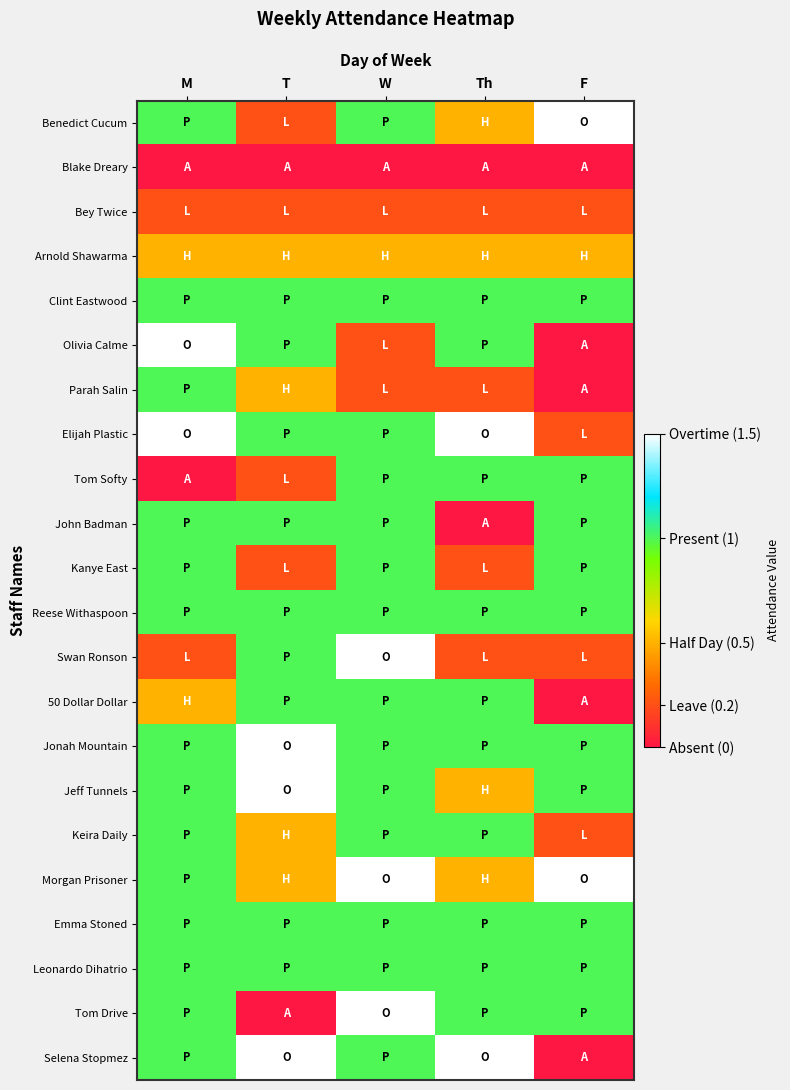

At Th, list the series in order from smallest to largest.

Blake Dreary, John Badman, Bey Twice, Parah Salin, Kanye East, Swan Ronson, Benedict Cucum, Arnold Shawarma, Jeff Tunnels, Morgan Prisoner, Clint Eastwood, Olivia Calme, Tom Softy, Reese Withaspoon, 50 Dollar Dollar, Jonah Mountain, Keira Daily, Emma Stoned, Leonardo Dihatrio, Tom Drive, Elijah Plastic, Selena Stopmez